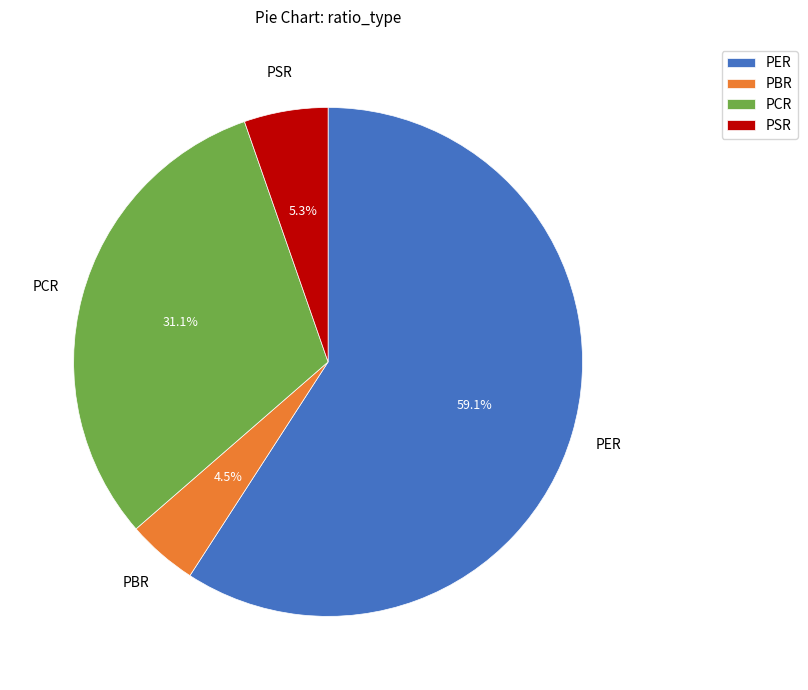

Count the number of slices in the pie.

4